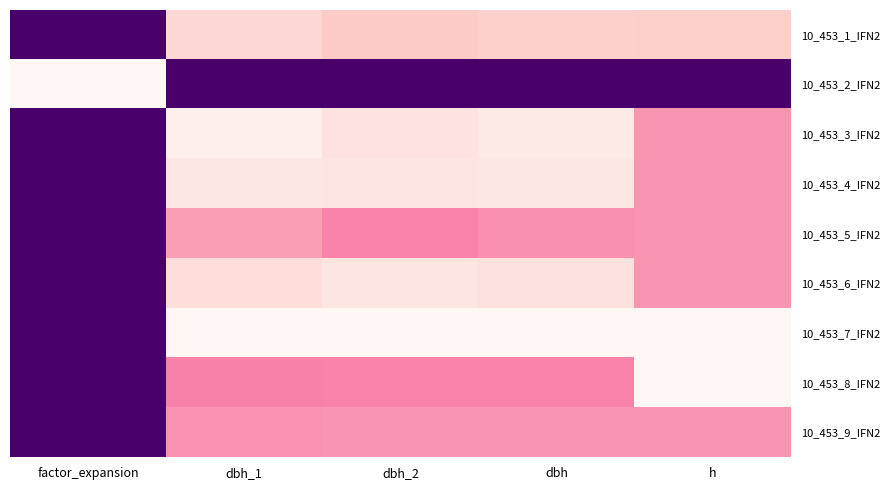

At which category does the chart reach its minimum across all series?

factor_expansion